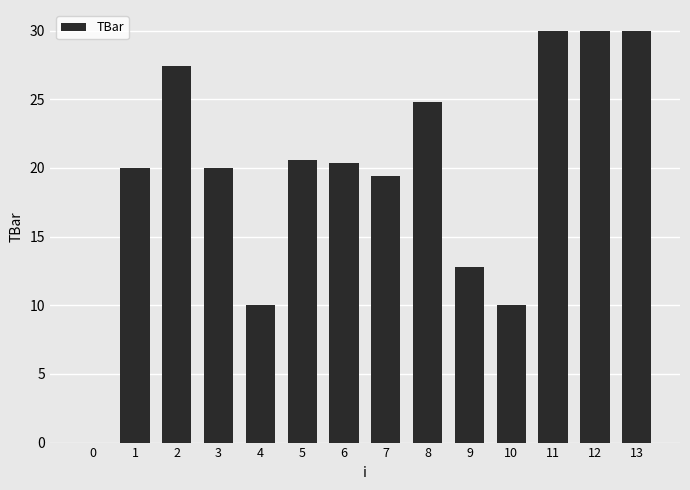

What is the sum of all values?

275.3